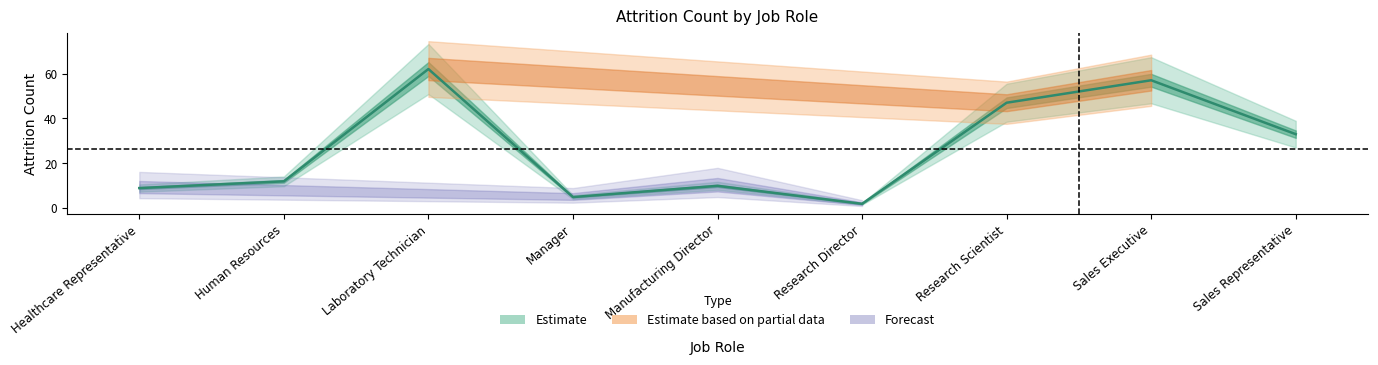

Reading left to right, what are all the values shown in this chart?

9	12	62	5	10	2	47	57	33